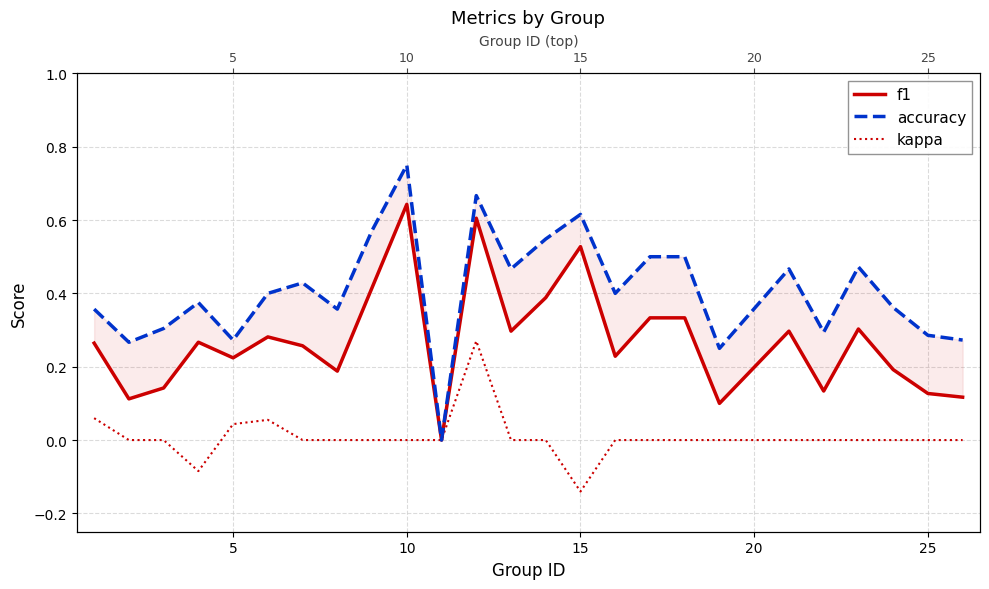

Is the value of accuracy at 20 greater than the value of kappa at 22?

Yes